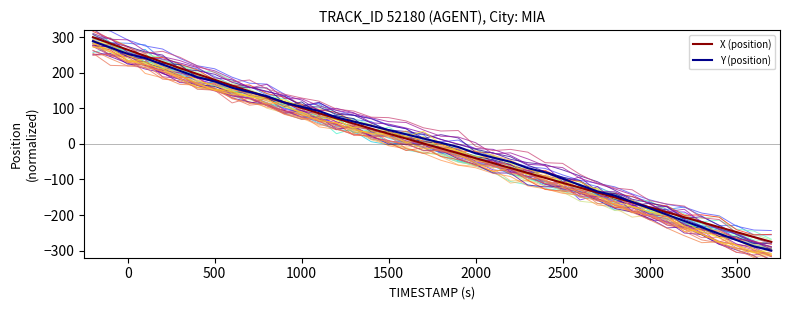

Which series has the largest total across all categories?

Y